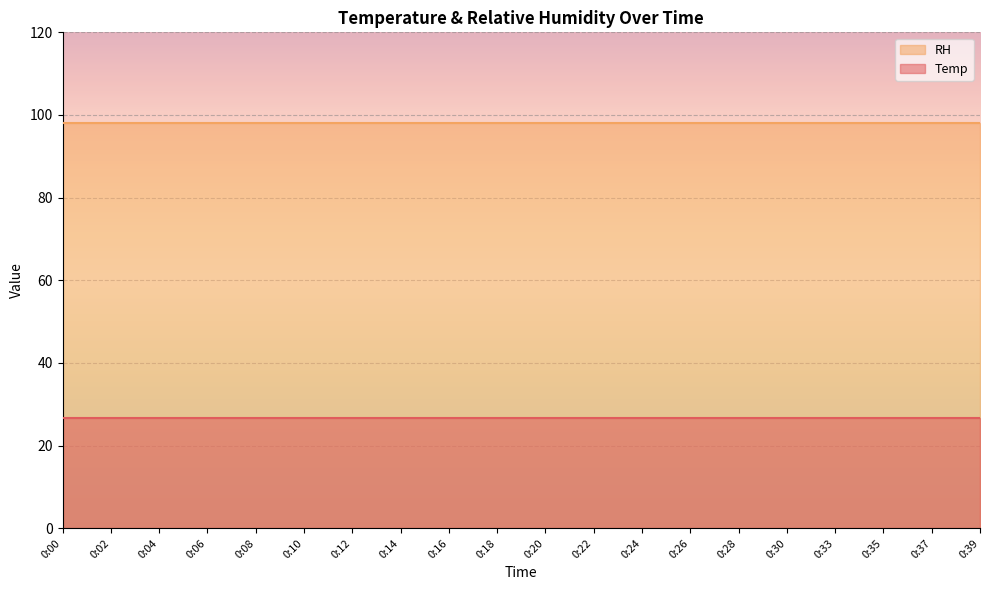

Which category has the lowest value in the RH series?

0:00